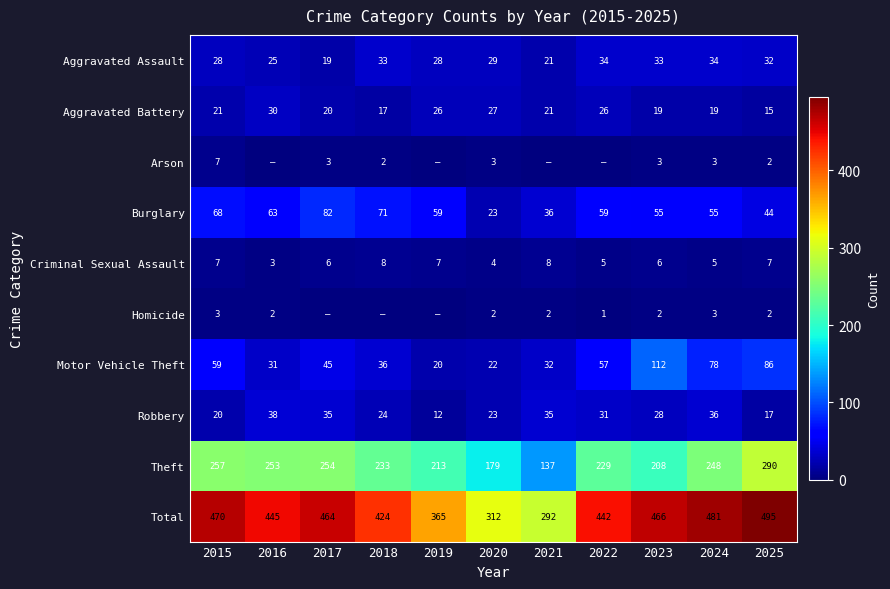

Rank the series at 2023 from lowest to highest value.

Homicide, Arson, Criminal Sexual Assault, Aggravated Battery, Robbery, Aggravated Assault, Burglary, Motor Vehicle Theft, Theft, Total